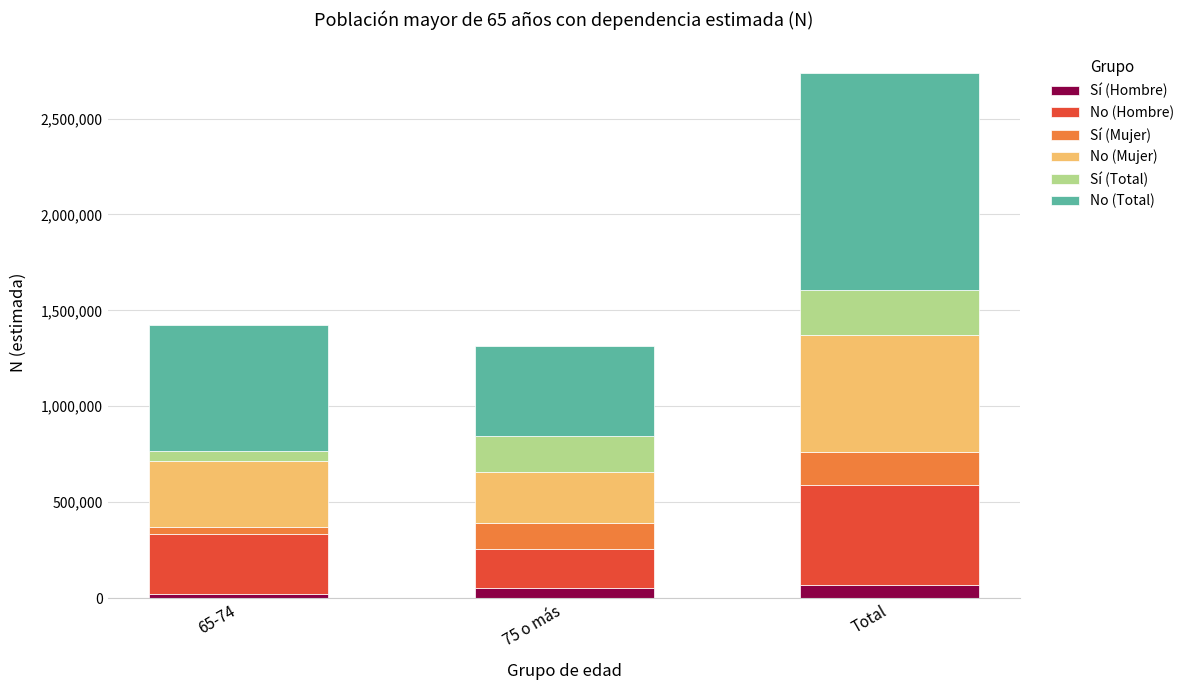

What is the total value across all series at 75 o más?

1314334